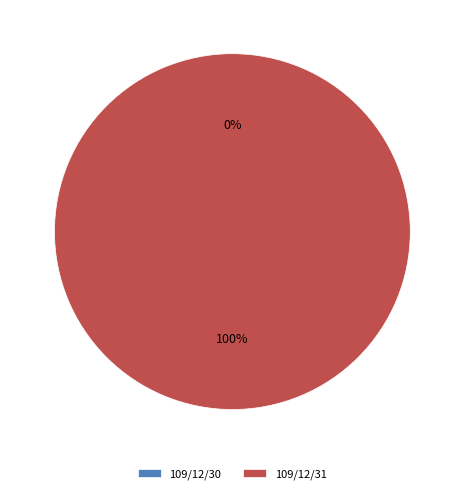

Combined, do 109/12/31 and 109/12/30 account for over 50%?

Yes